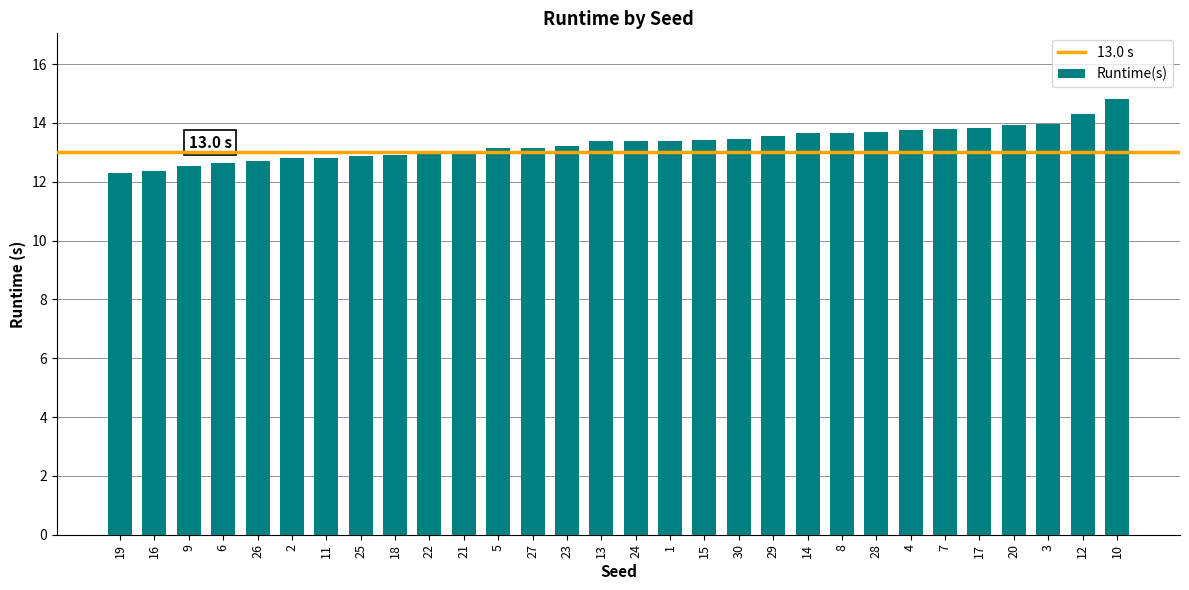

What is the average value?

13.3